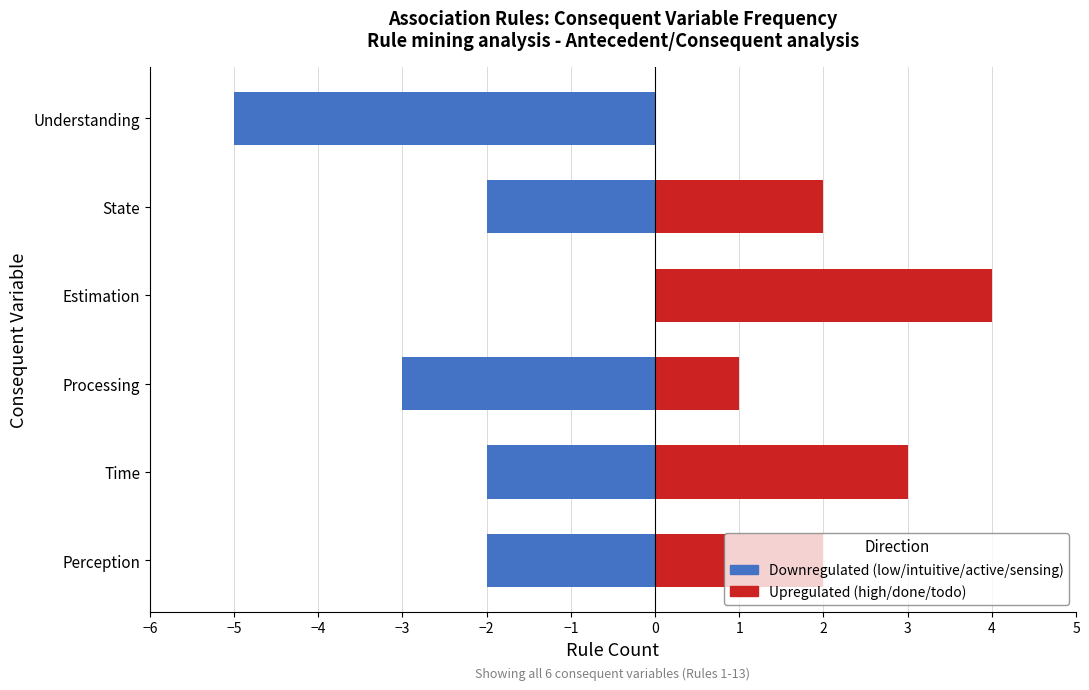

Rank the series by their average value, from highest to lowest.

Upregulated, Downregulated